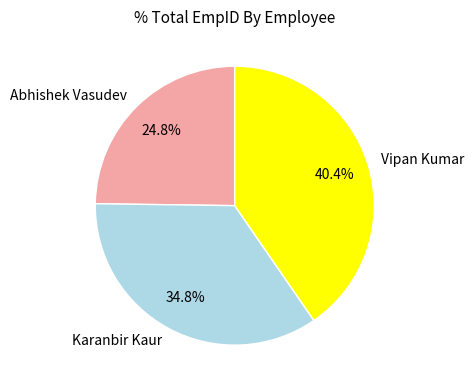

The Abhishek Vasudev slice represents 25% of the pie. True or false?

True